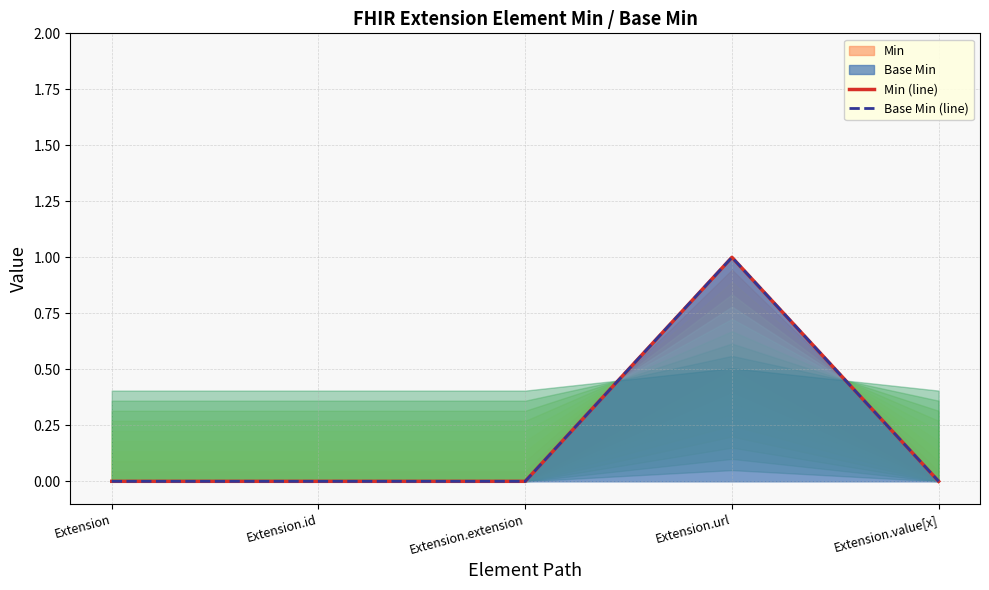

Between Extension and Extension.value[x], which is larger?

Extension